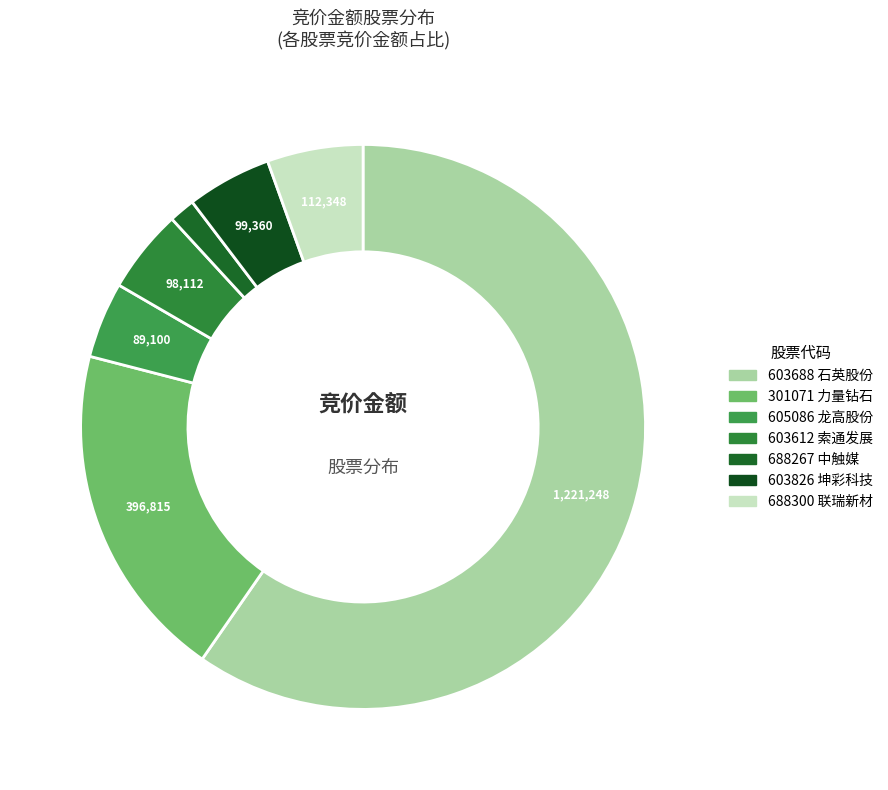

Count the number of slices in the pie.

7